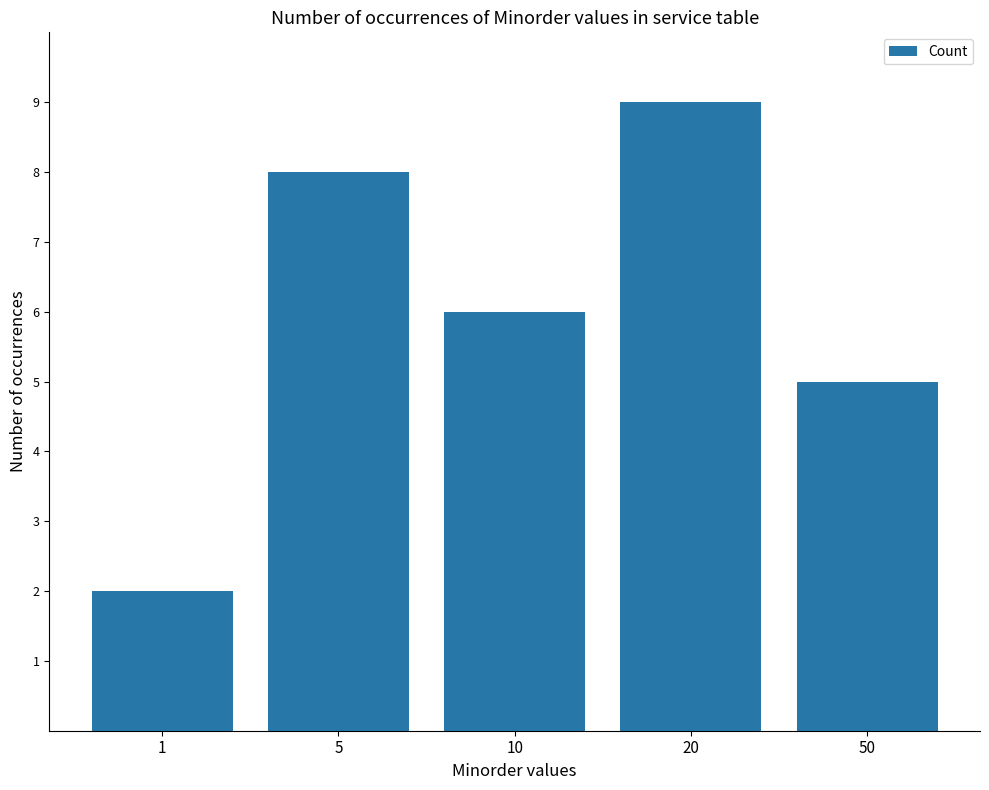

What is the smallest value displayed?

2